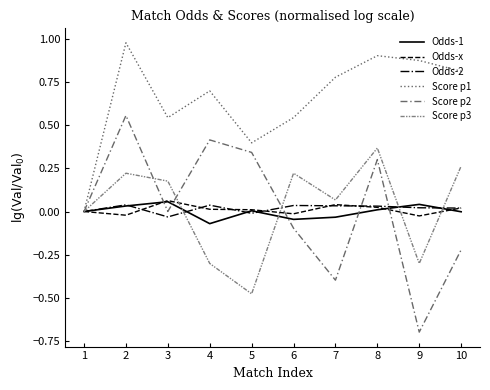

How many lines are shown in the chart?

6